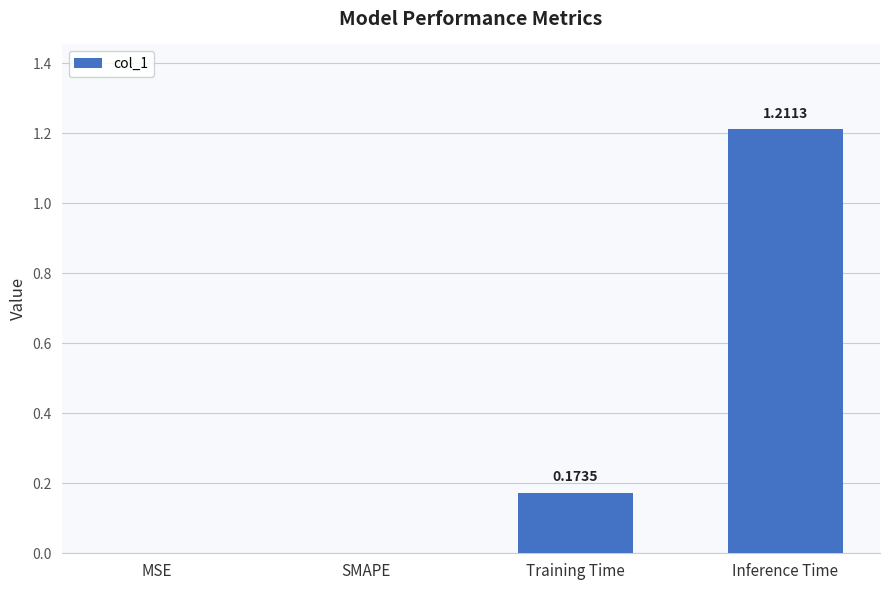

At which category does the chart reach its peak across all series?

Inference Time